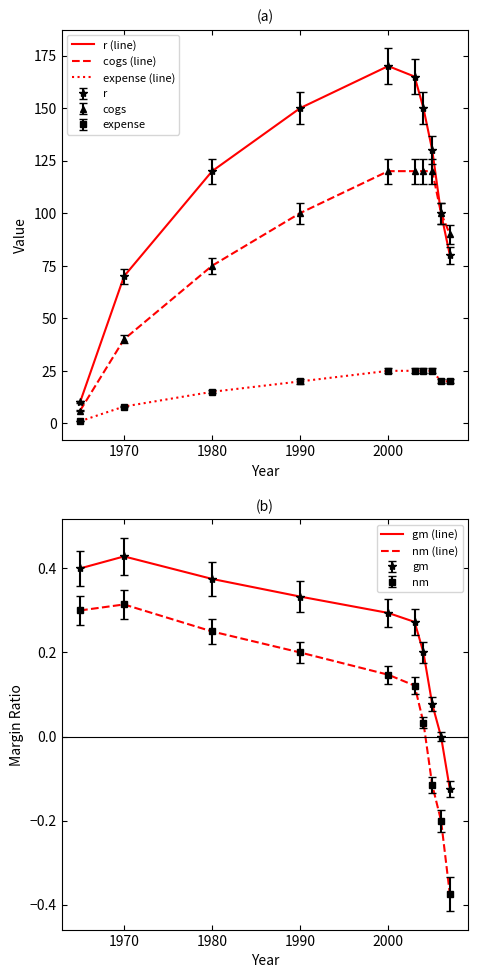

Where is cogs (line) nearest to the value 63?

1980